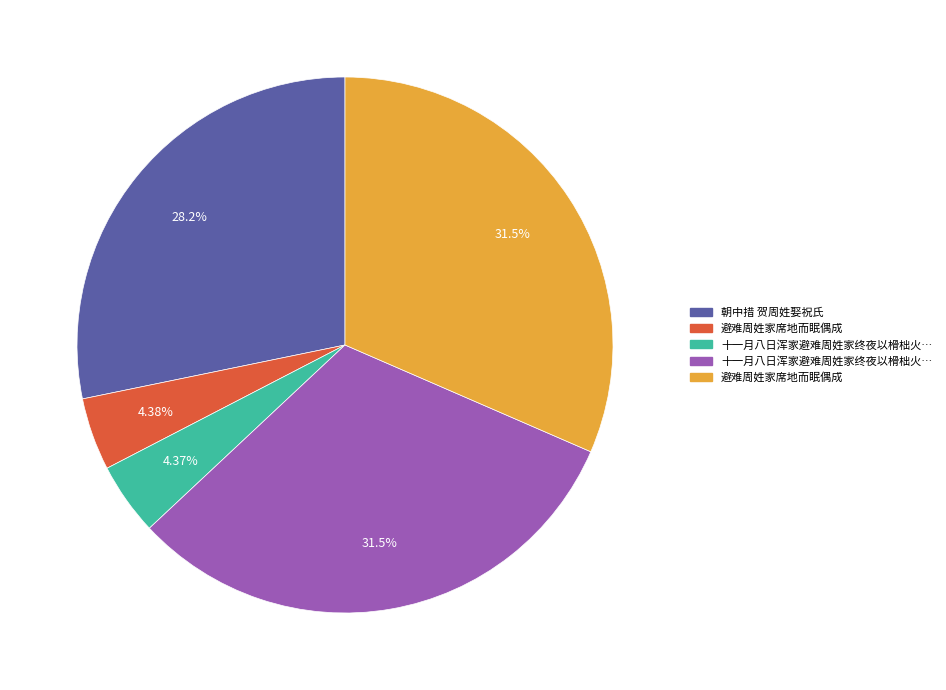

To the nearest percent, what is the difference between the largest and smallest slice percentages?

27%